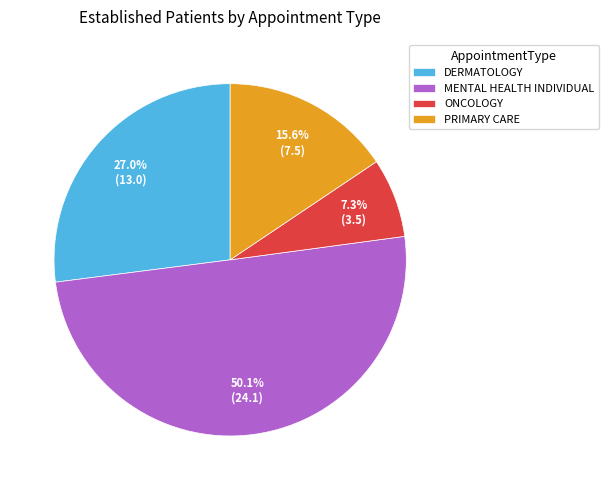

How many slices are in this pie chart?

4